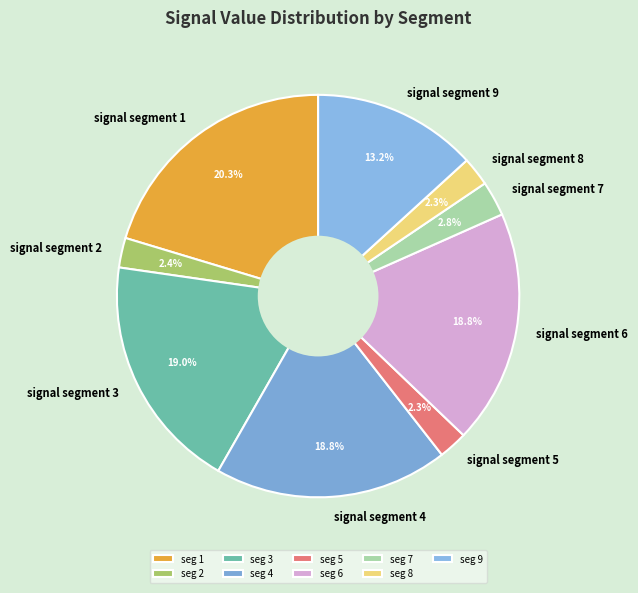

What is the total percentage of signal segment 3 and signal segment 8?

21.3%